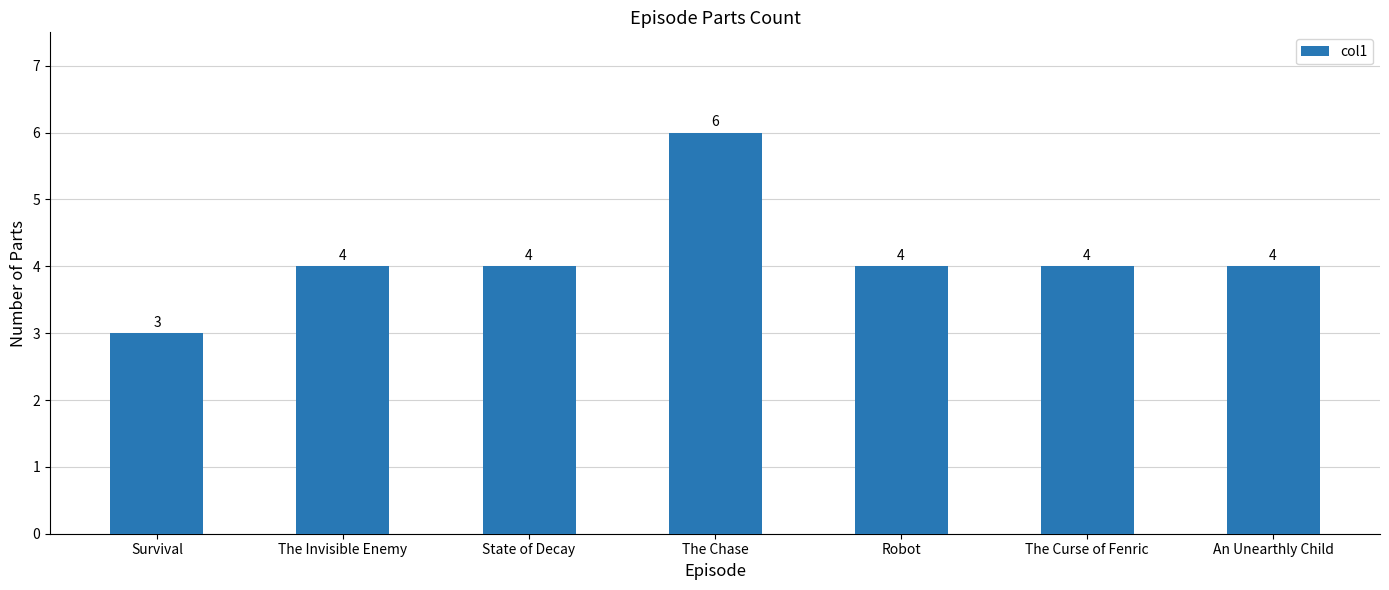

What is the label of the 5th bar from the right?

State of Decay